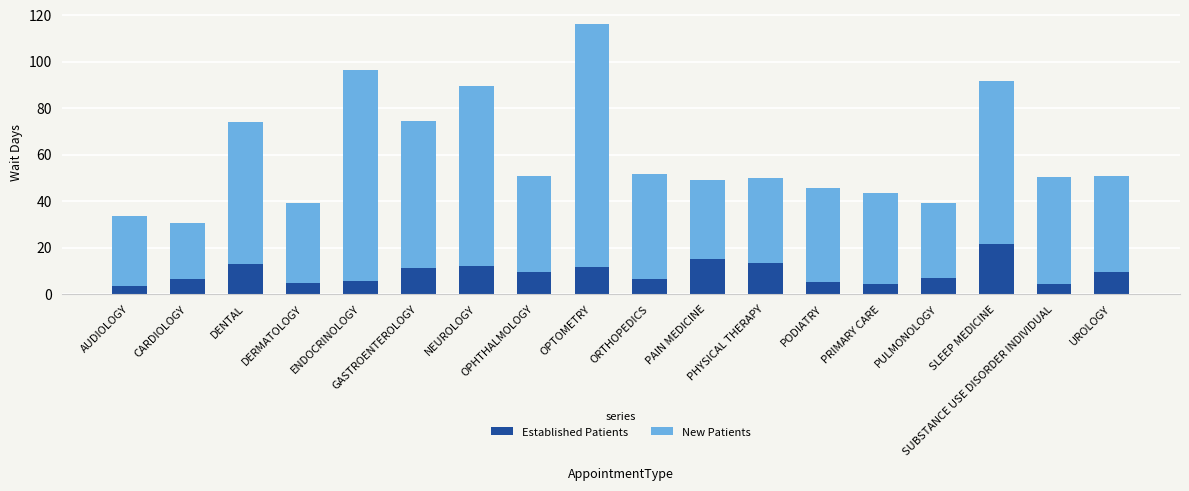

What is the highest value of the Established Patients series?

21.7